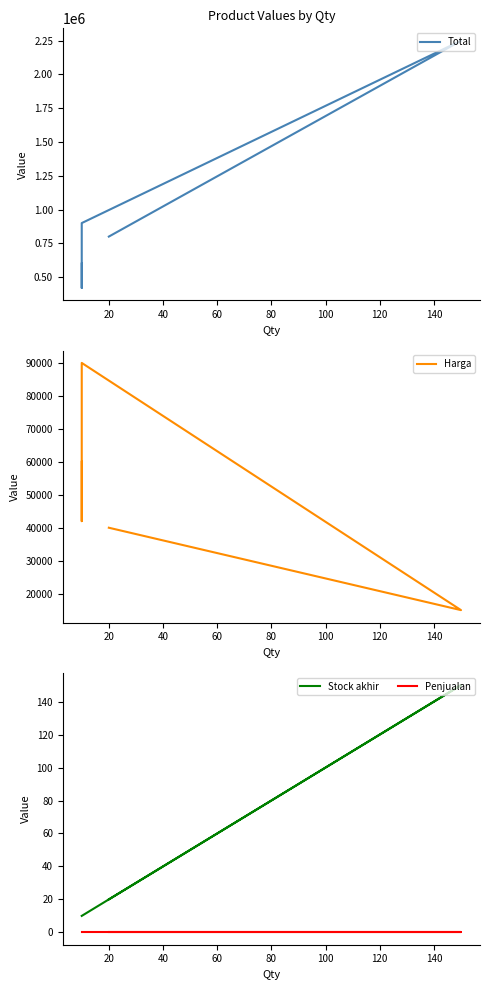

How many categories are shown in the chart?

5